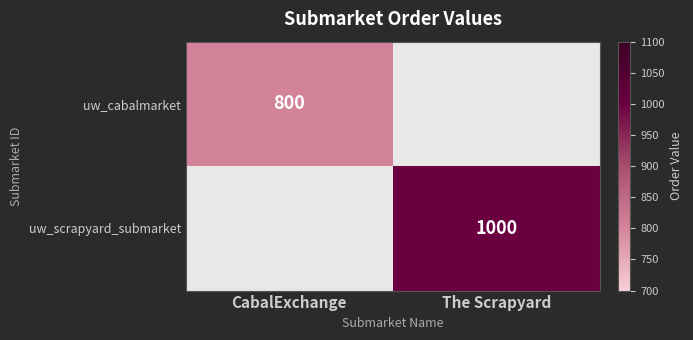

The value of uw_scrapyard_submarket at The Scrapyard is 1000. True or false?

True